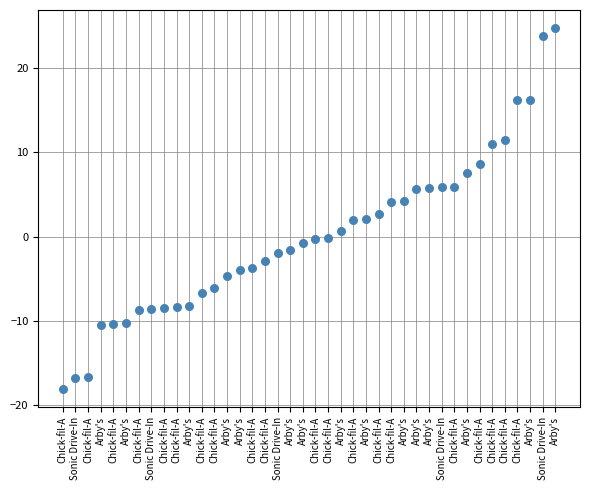

What is the range of Y values (max minus min)?

42.9